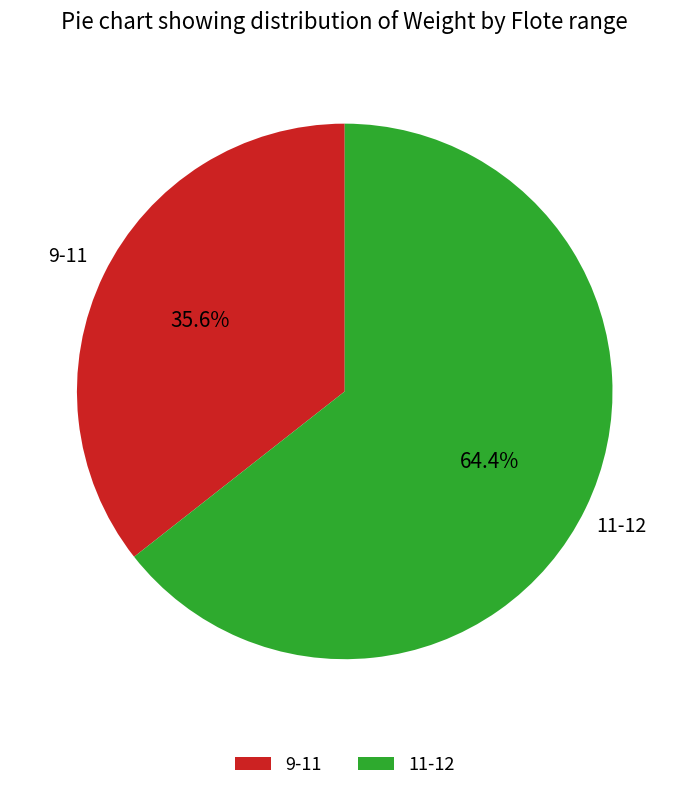

Rank the categories by value from highest to lowest.

11-12, 9-11